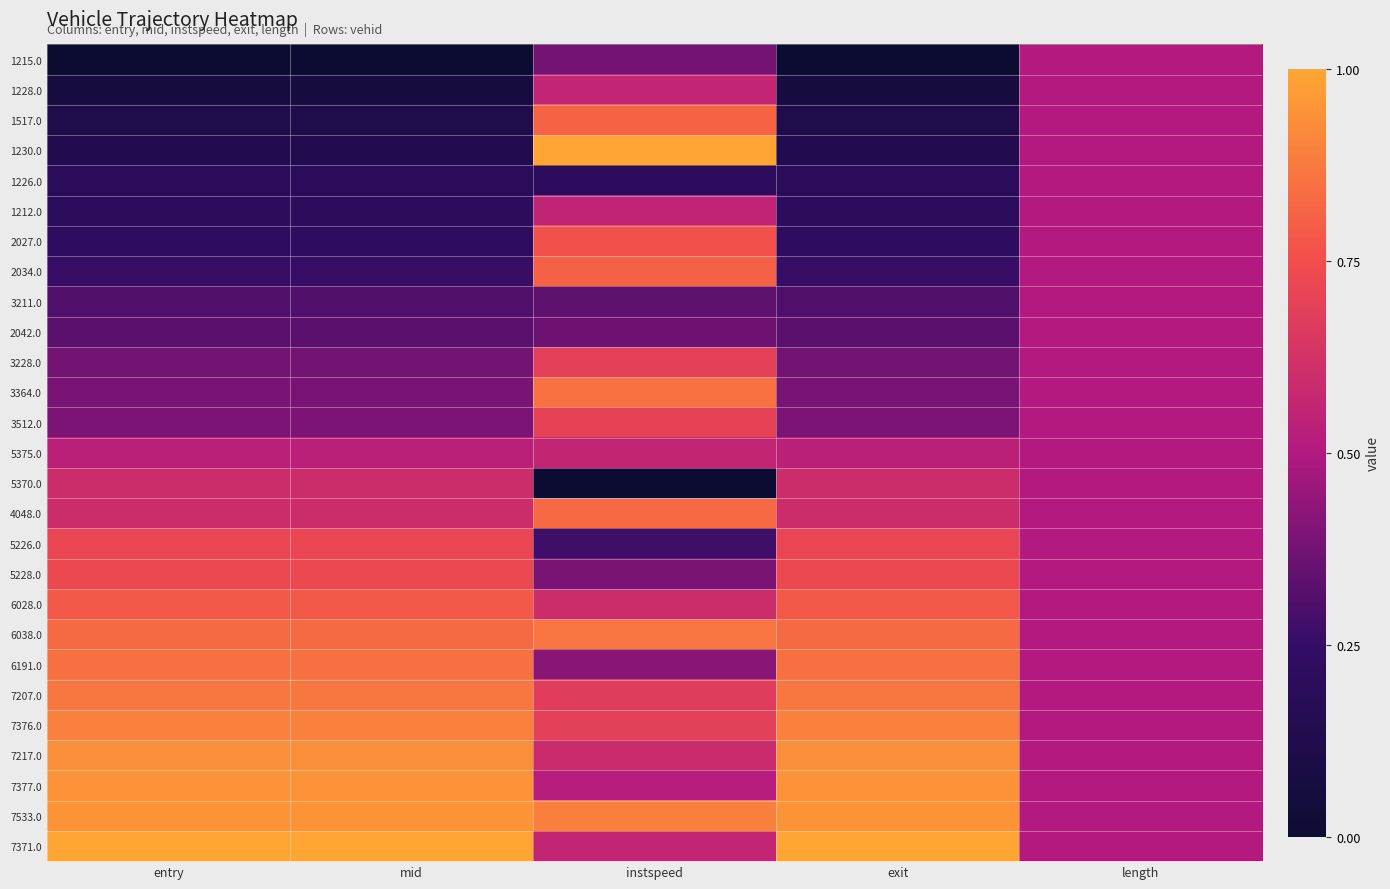

How many distinct data groups are displayed?

27